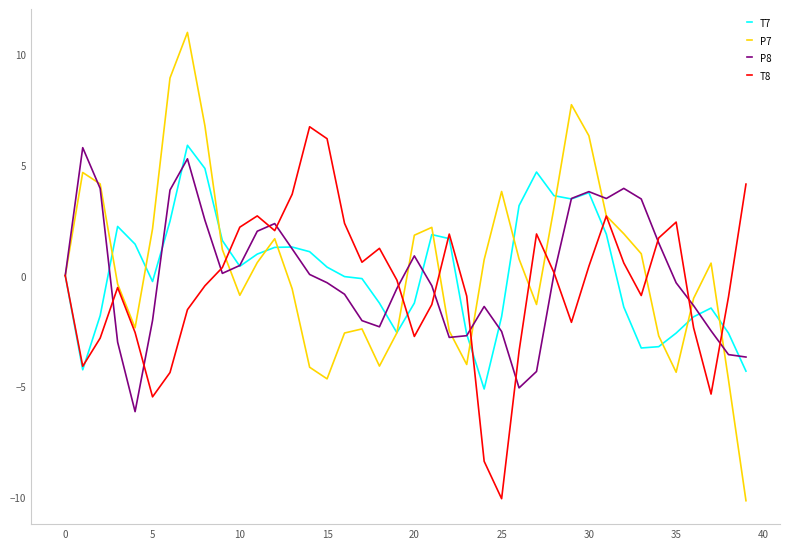

Which series has the largest range (max minus min)?

P7